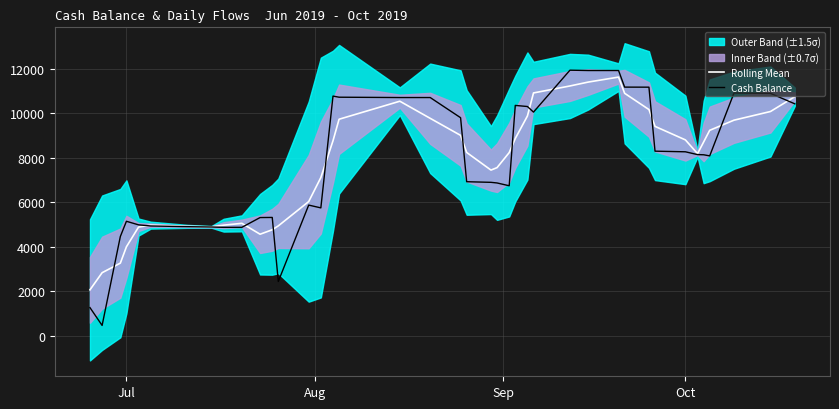

Does the chart have visible grid lines?

Yes